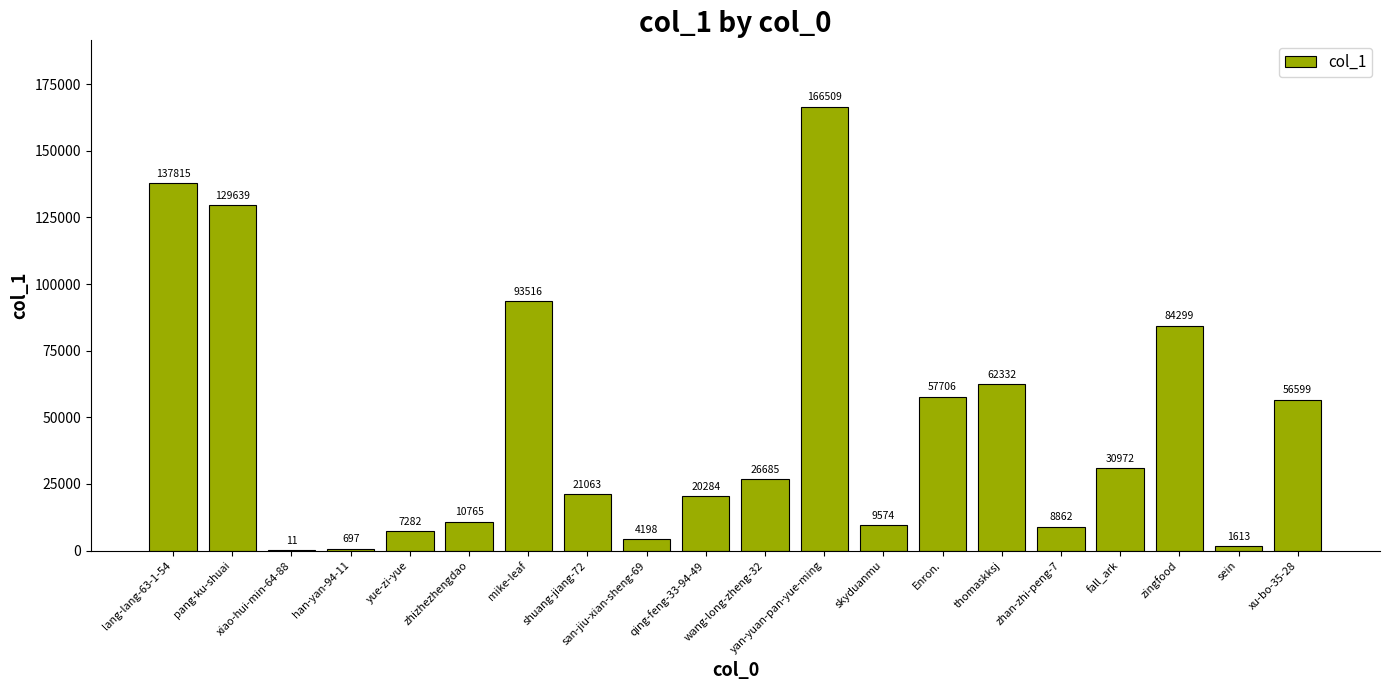

Where is the data nearest to the value 83260?

zingfood